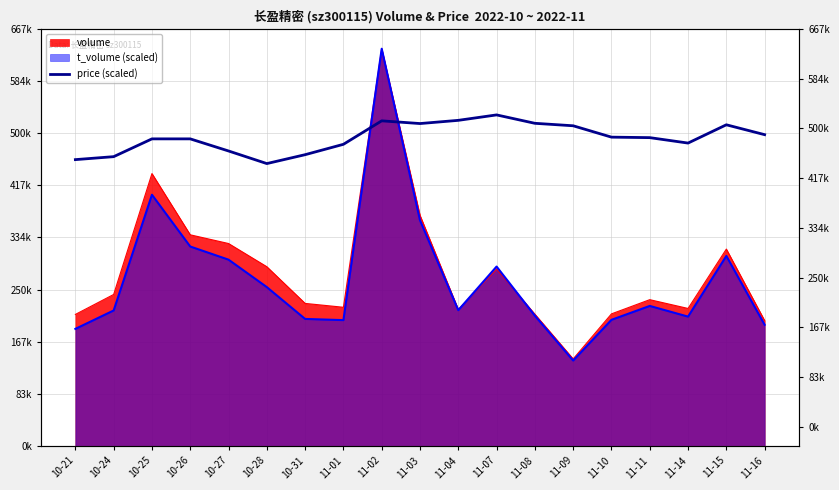

What position from the right is 11-14?

3